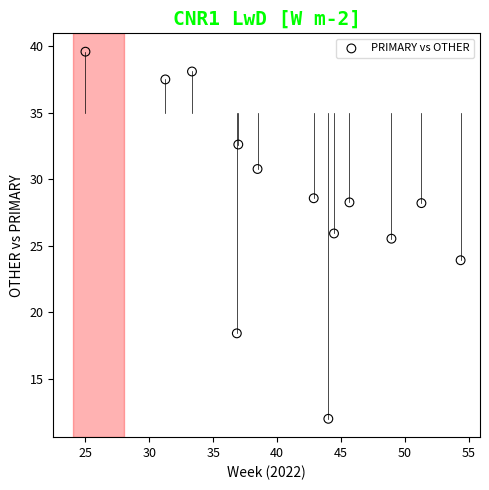

What is the range of Y values (max minus min)?

27.6